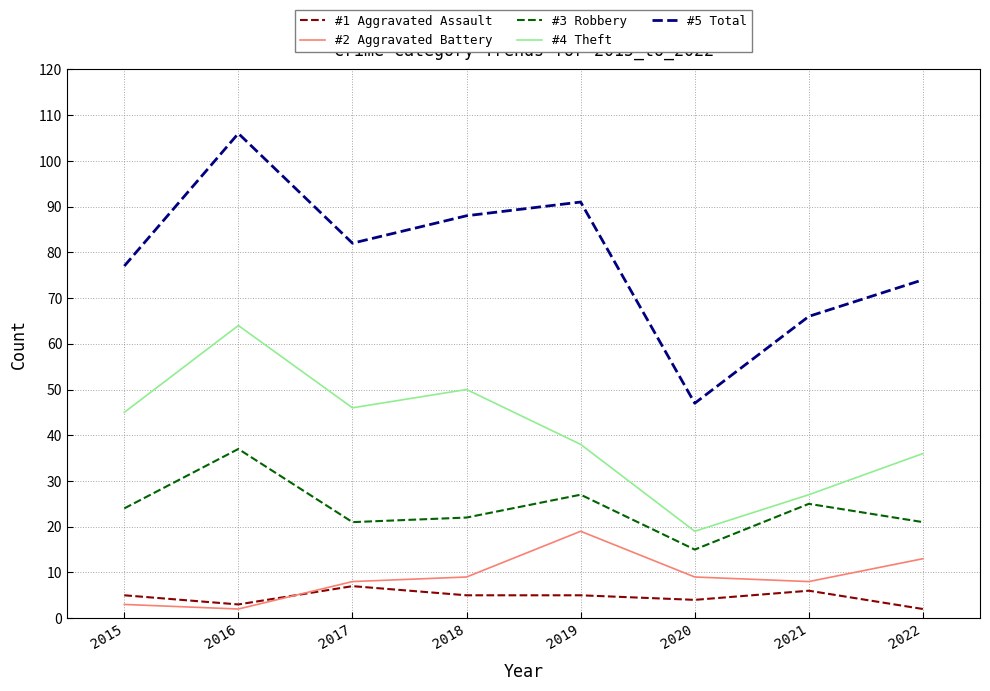

Rank the series at 2022 from lowest to highest value.

#1 Aggravated Assault, #2 Aggravated Battery, #3 Robbery, #4 Theft, #5 Total